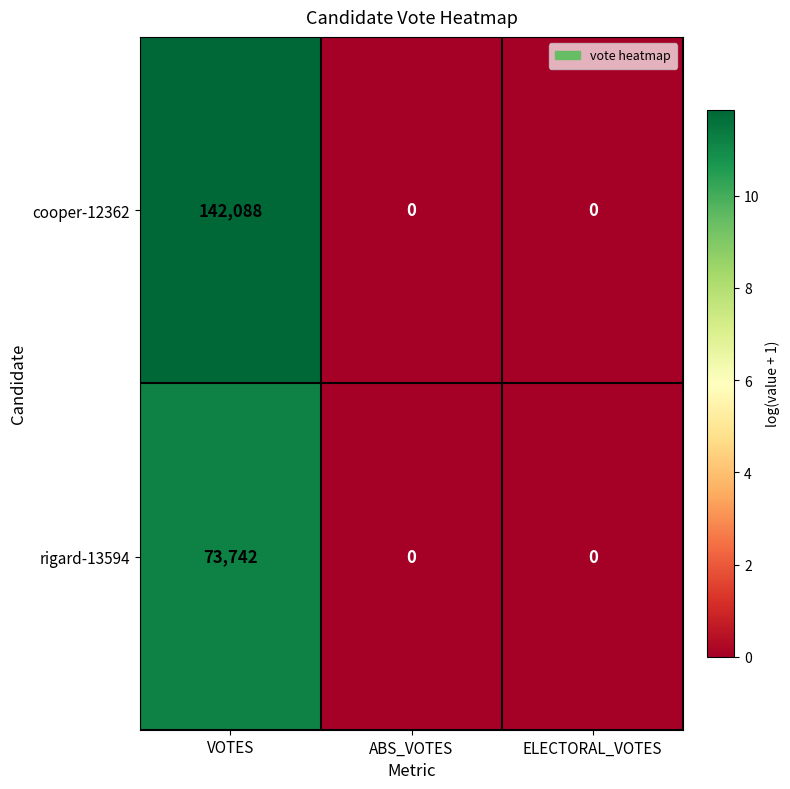

The cooper-12362 series shows 0 at ABS_VOTES. True or false?

True